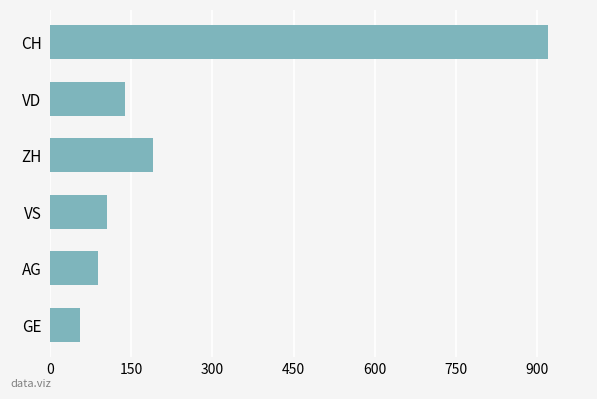

What is the label of the 6th bar from the bottom?

CH